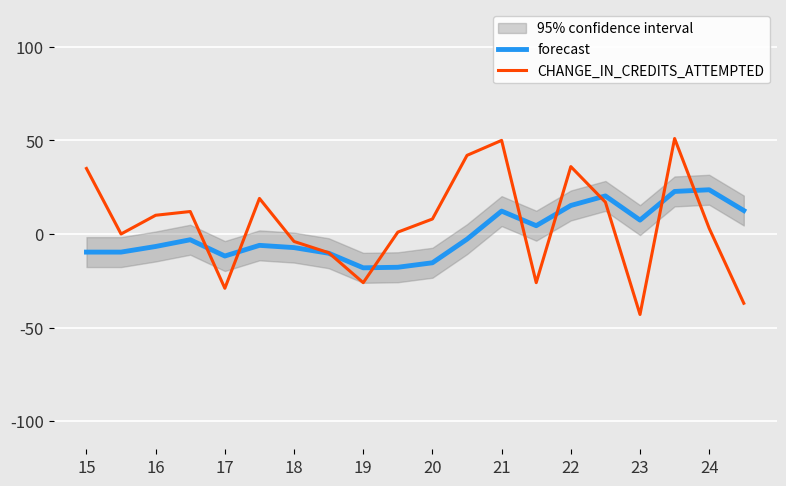

Reading left to right, extract all data points from this chart.

forecast: -9.7	-9.7	-6.7	-3.1	-11.8	-6.1	-7.3	-10.3	-18.1	-17.8	-15.4	-2.8	12.2	4.4	15.2	20.3	7.4	22.7	23.6	12.5
CHANGE_IN_CREDITS_ATTEMPTED: 35.0	0.0	10.0	12.0	-29.0	19.0	-4.0	-10.0	-26.0	1.0	8.0	42.0	50.0	-26.0	36.0	17.0	-43.0	51.0	3.0	-37.0